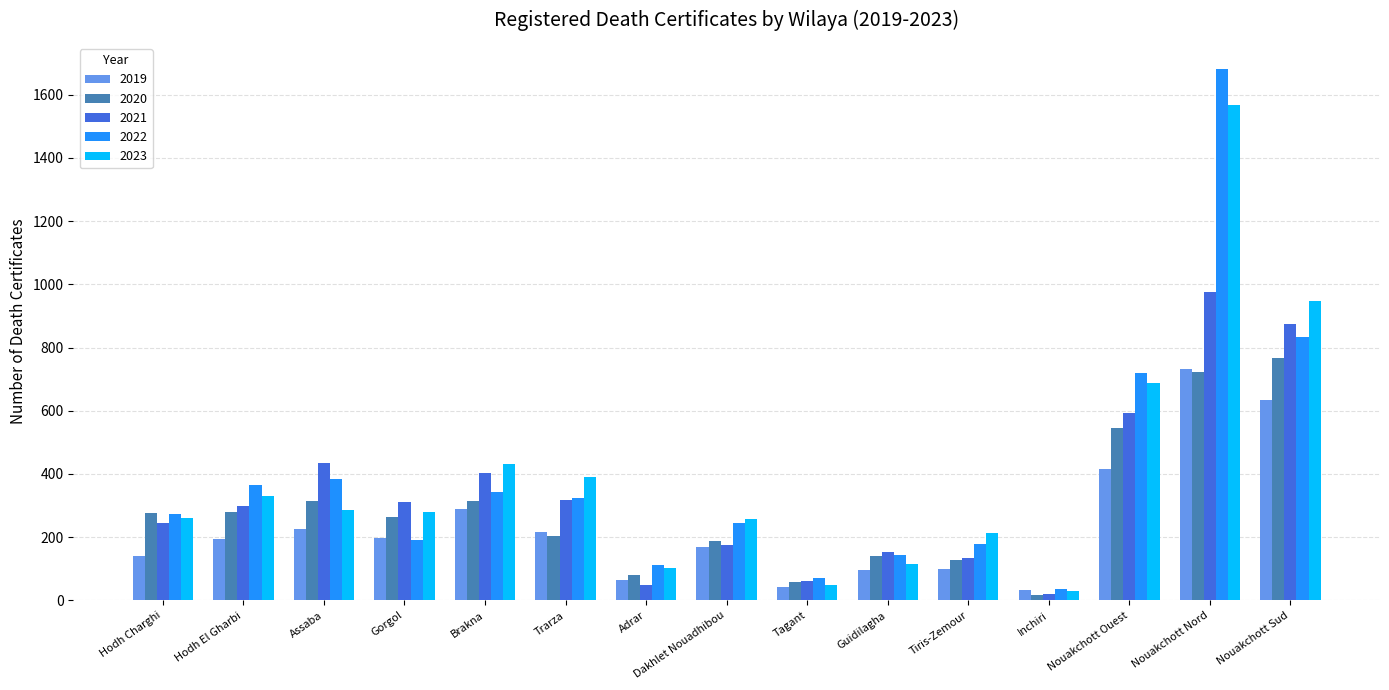

Is the value of 2019 at Inchiri greater than the value of 2022 at Trarza?

No